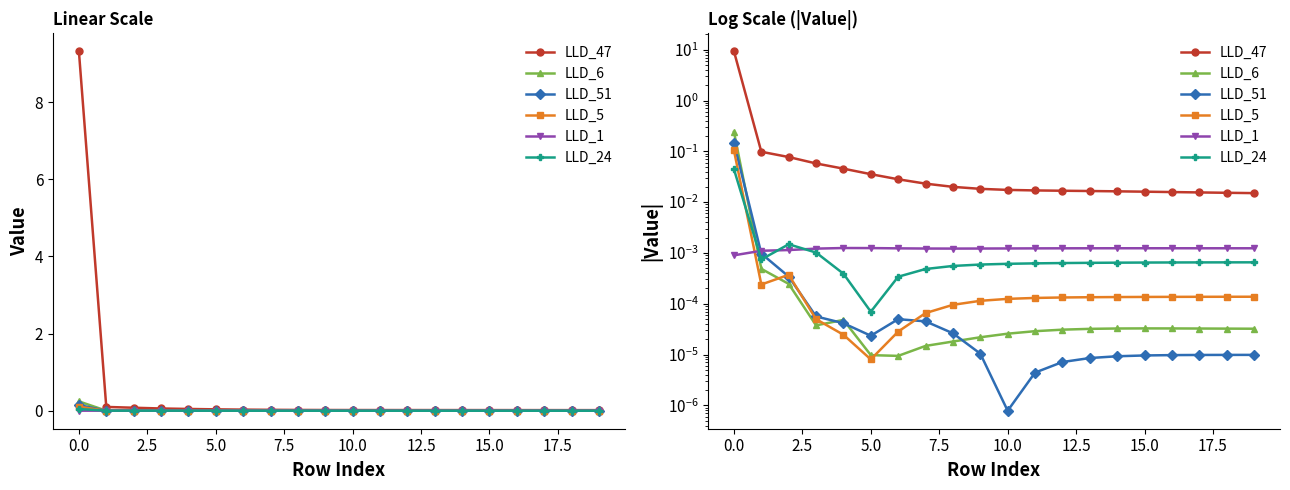

True or false: LLD_24 has a value of 0.0 at 11.

True